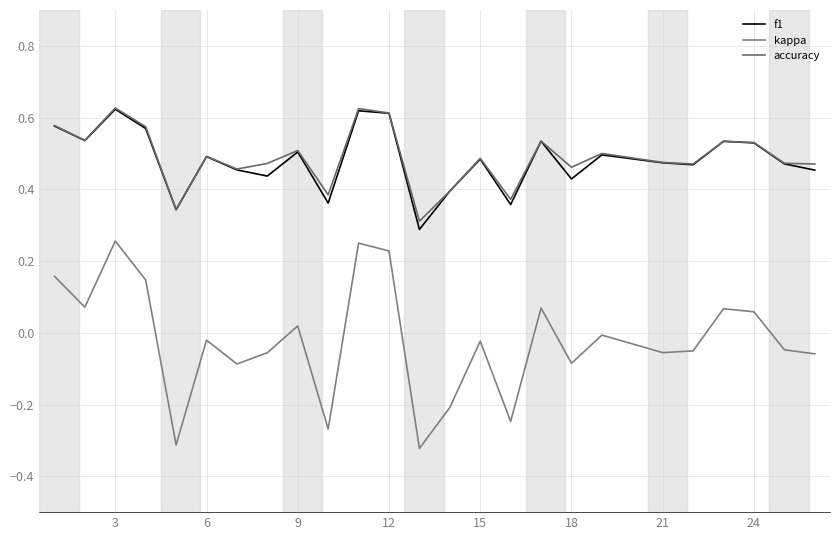

Where is the first local maximum for accuracy?

3